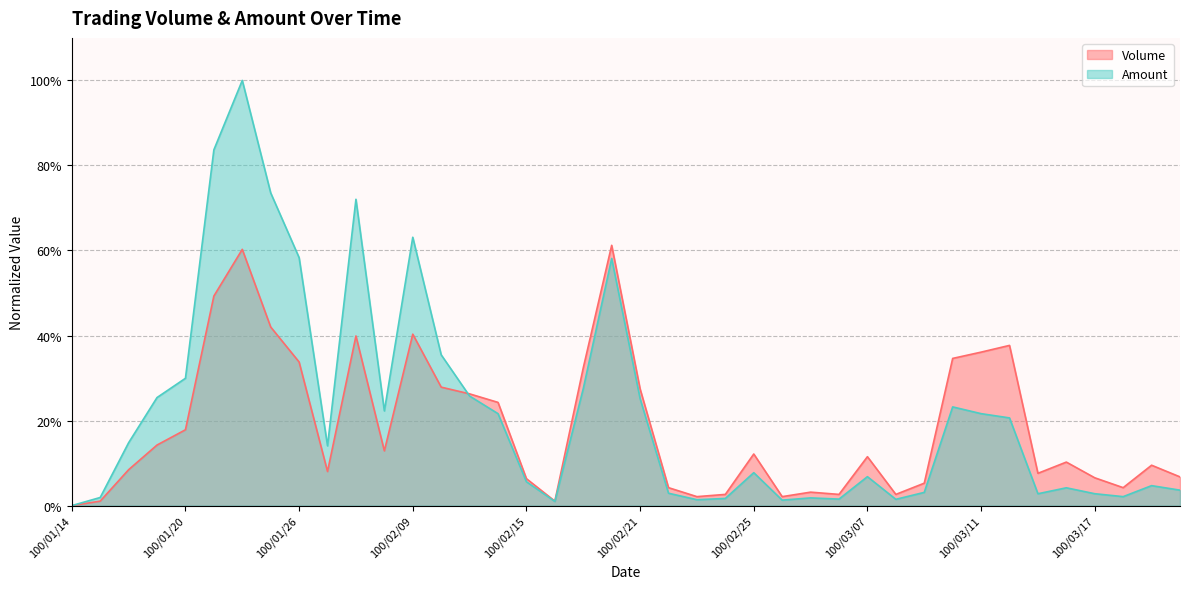

What is the label of the 30th point from the left?

100/03/08